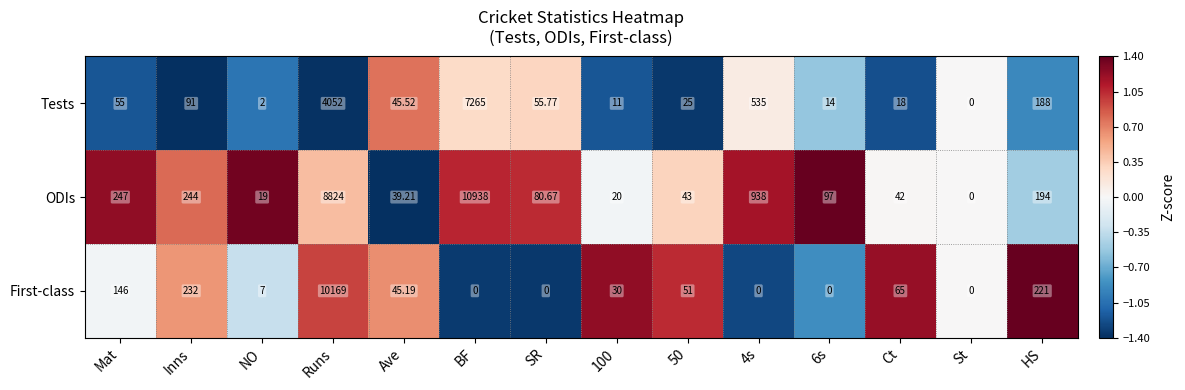

Which series changed the most between Mat and Runs?

First-class